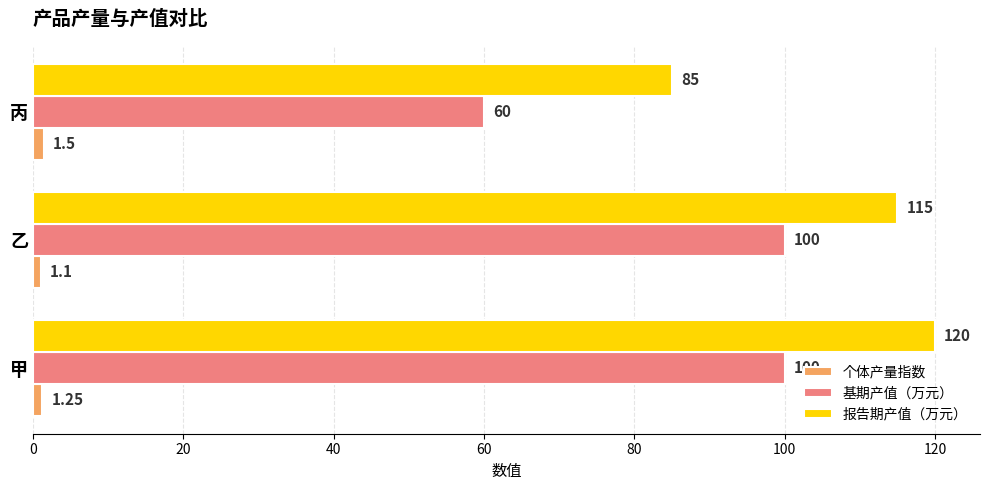

How many values in the 基期产值（万元） series are below 100?

1